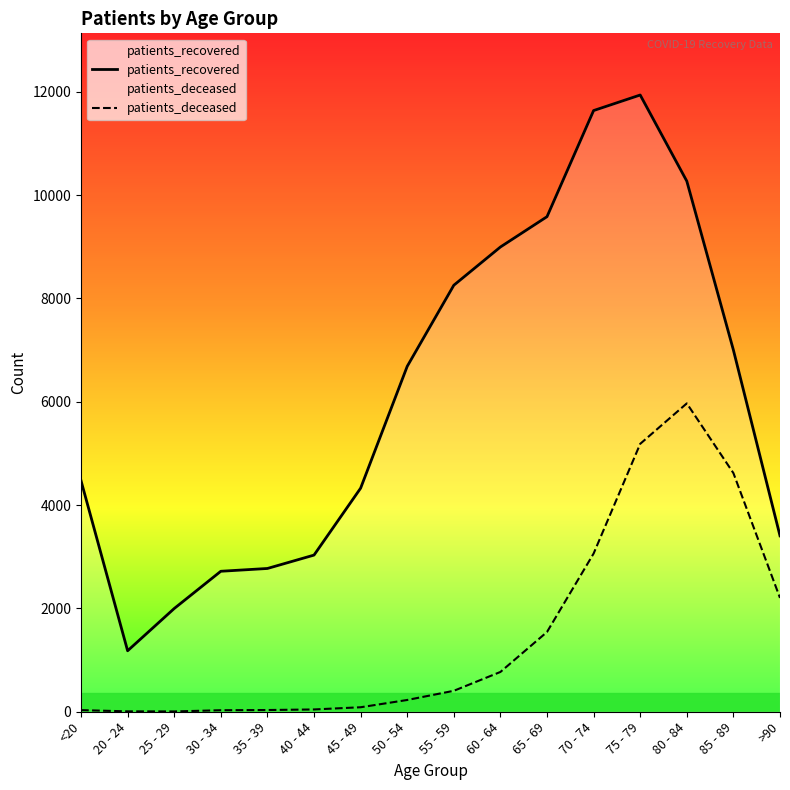

What is the highest value of the patients_deceased series?

5968.5